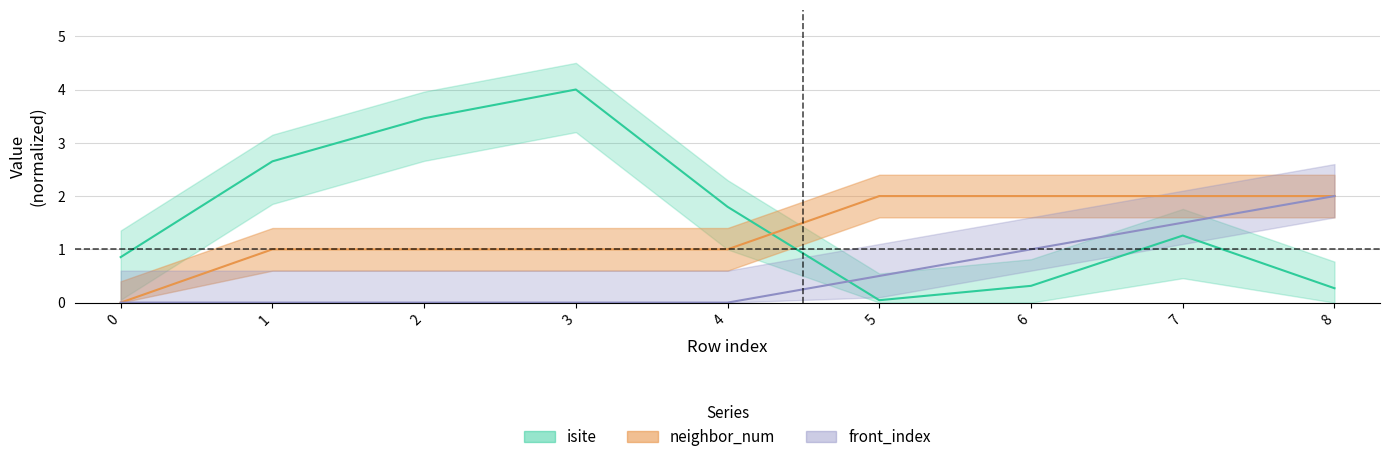

Between 4 and 8, which series saw the biggest shift?

front_index